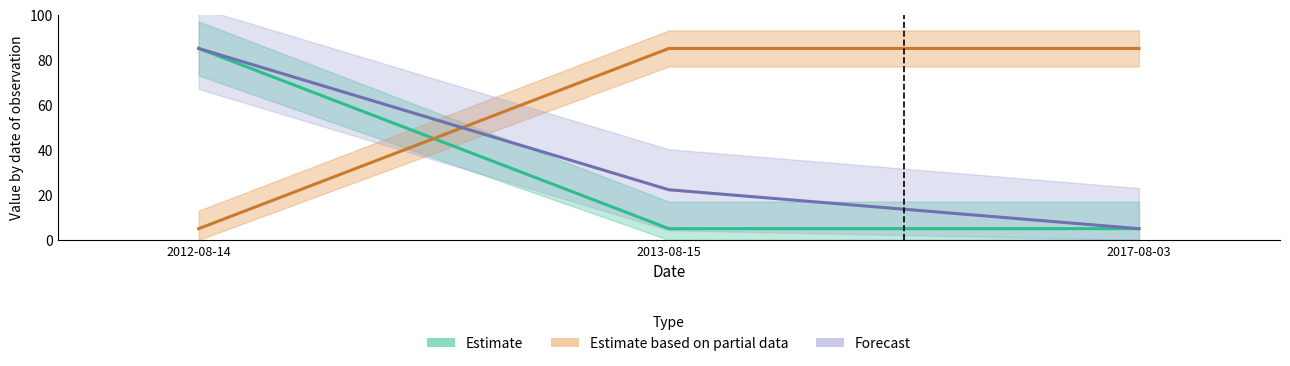

What is the label of the 1st point from the right?

2017-08-03